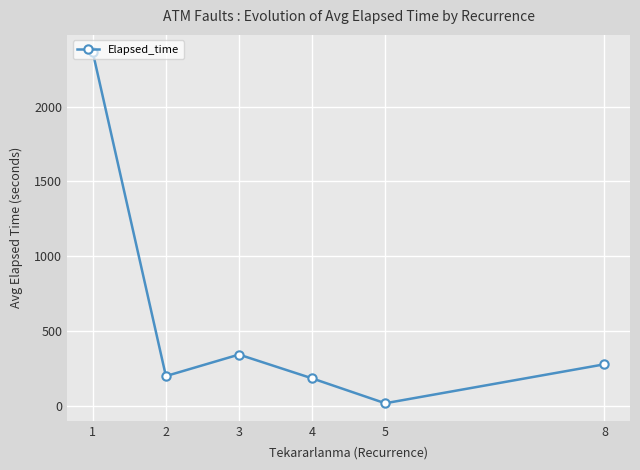

What is the ratio of the value at 2 to the value at 4?

1.1